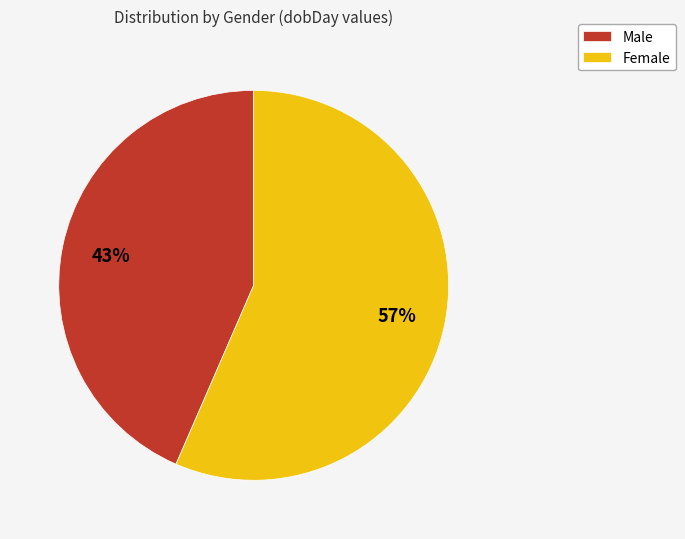

Is it true that Male is 43% of the pie?

True